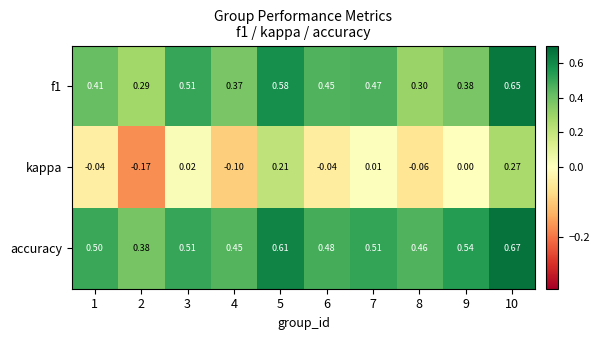

Which series has the largest total across all categories?

accuracy